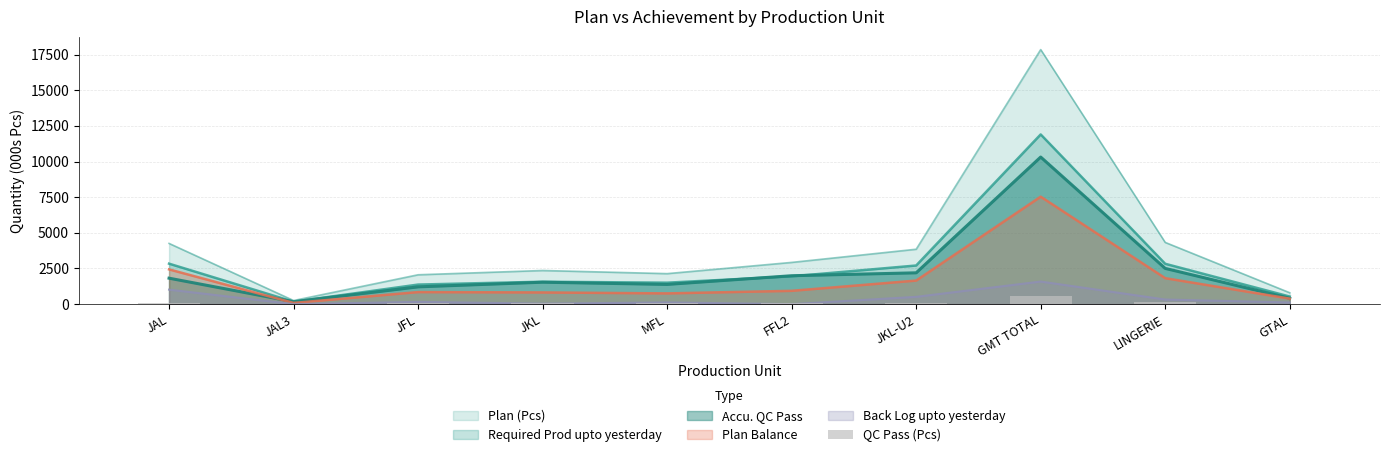

Reading left to right, extract all data points from this chart.

96.9	10.1	66.8	86.7	82.7	111.4	109.4	563.9	156.5	12.9